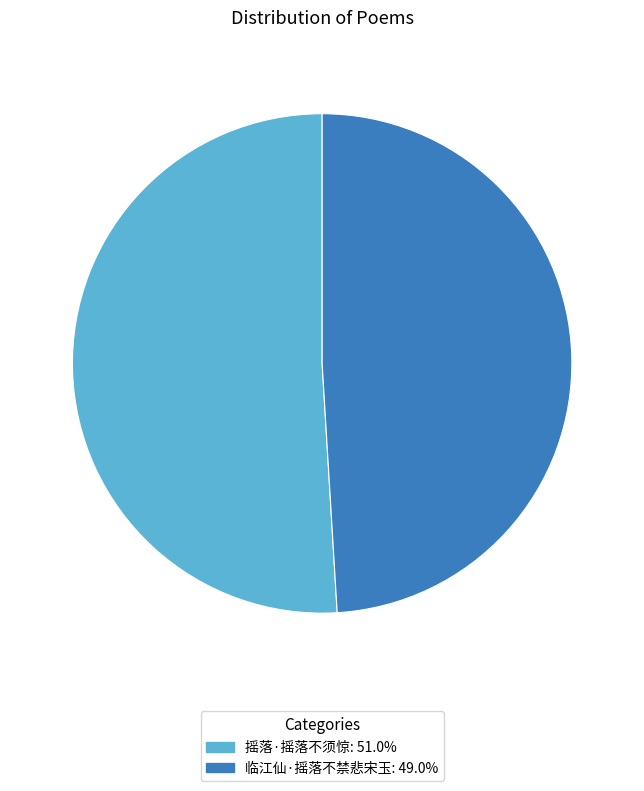

Does any single category account for the majority?

Yes